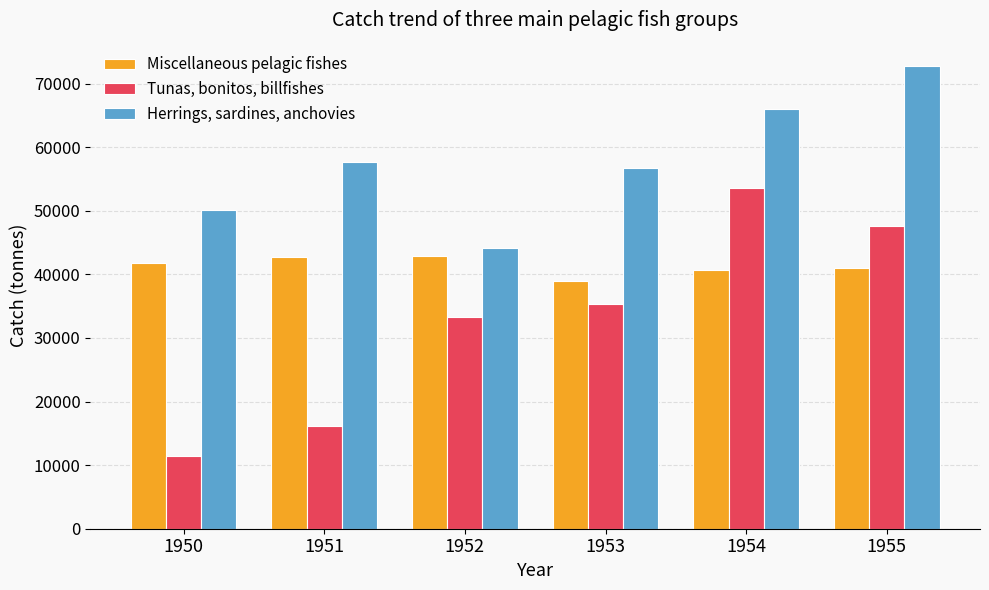

What is the average value of the Tunas, bonitos, billfishes series?

32894.7